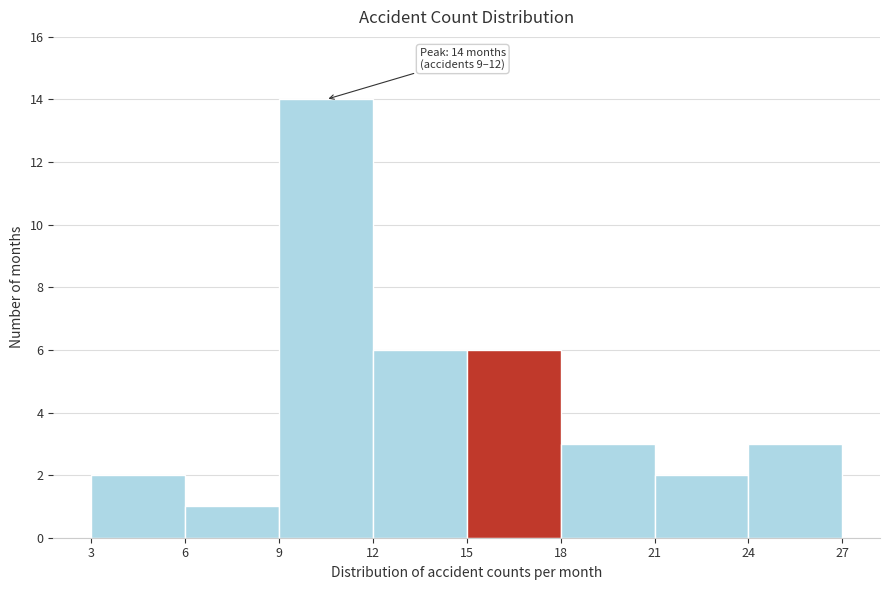

Over which range of the x-axis is the bar tallest?

9 to 12